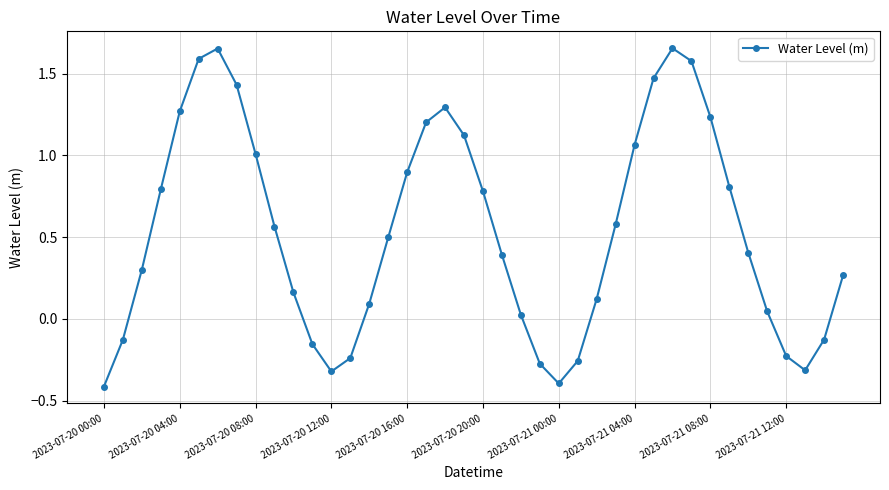

What is the sum of all values?

21.5